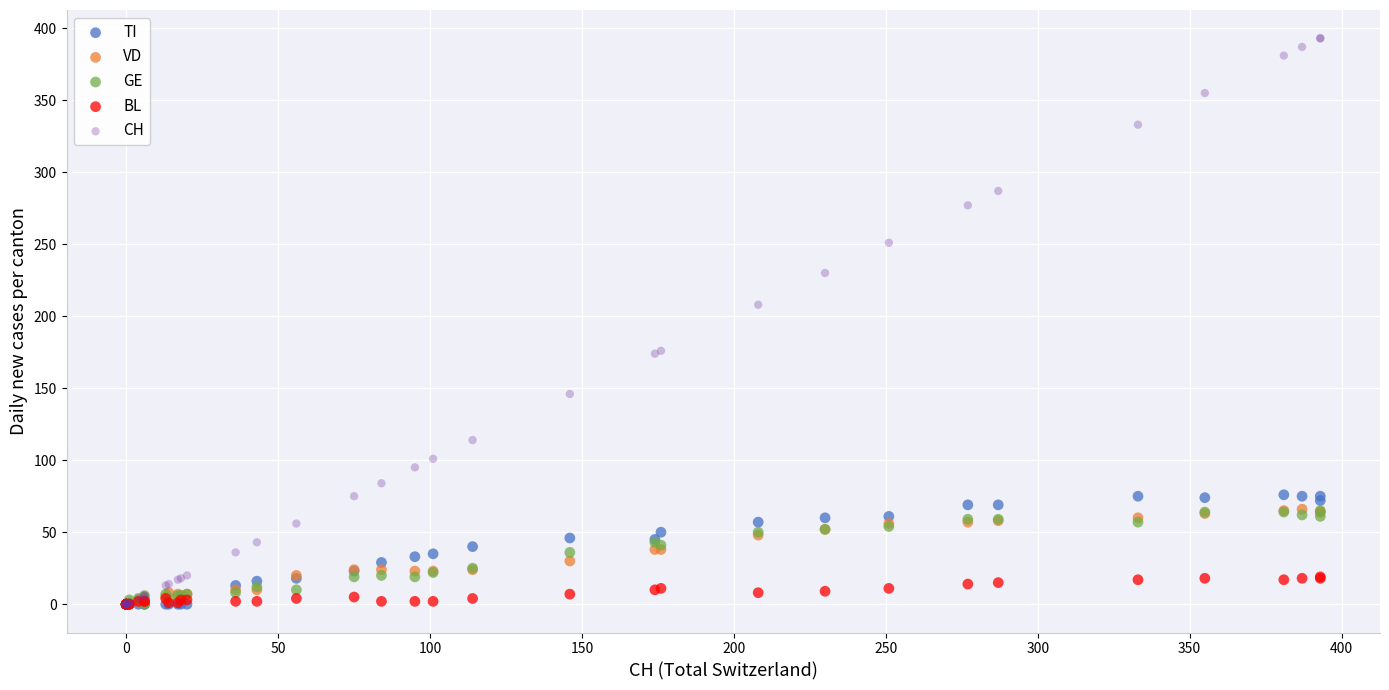

Across all series, what Y value is closest to 196?

208